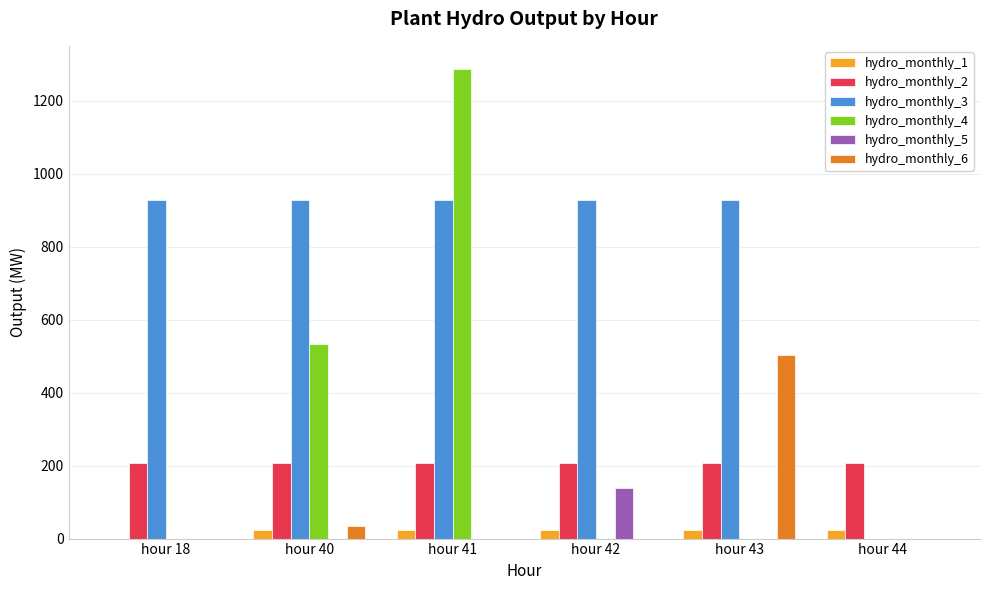

Which series changed the most between hour 43 and hour 44?

hydro_monthly_3